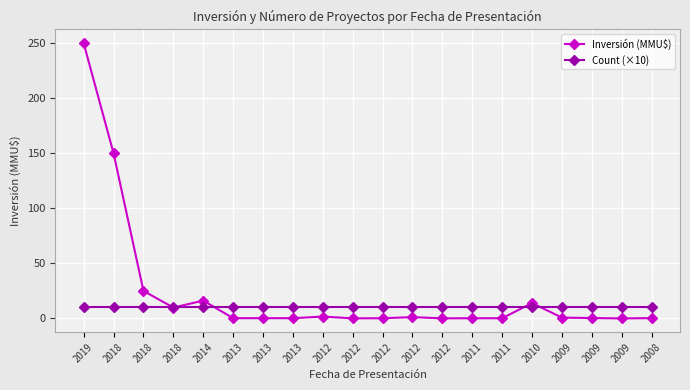

Read the Inversión (MMU$) value at 2010.

14.0